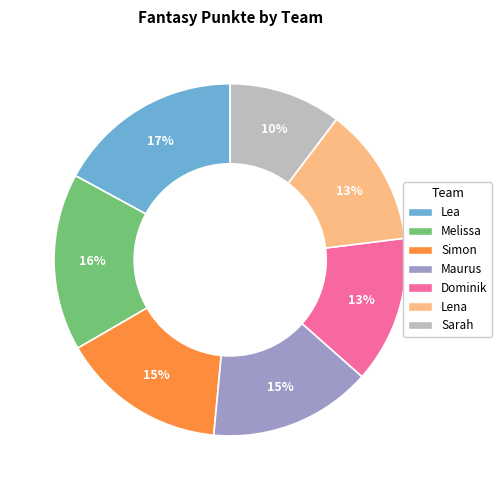

Is the sum of Lea and Melissa greater than half?

No